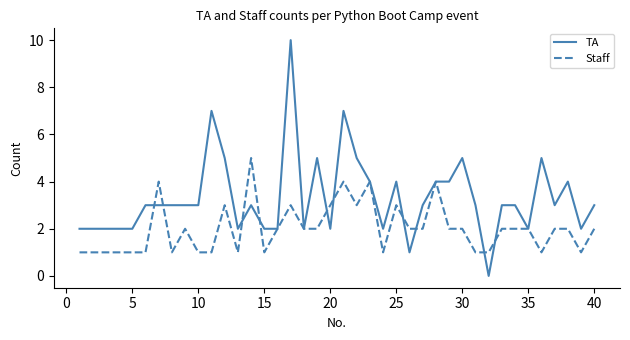

True or false: Staff and TA intersect in this chart.

True